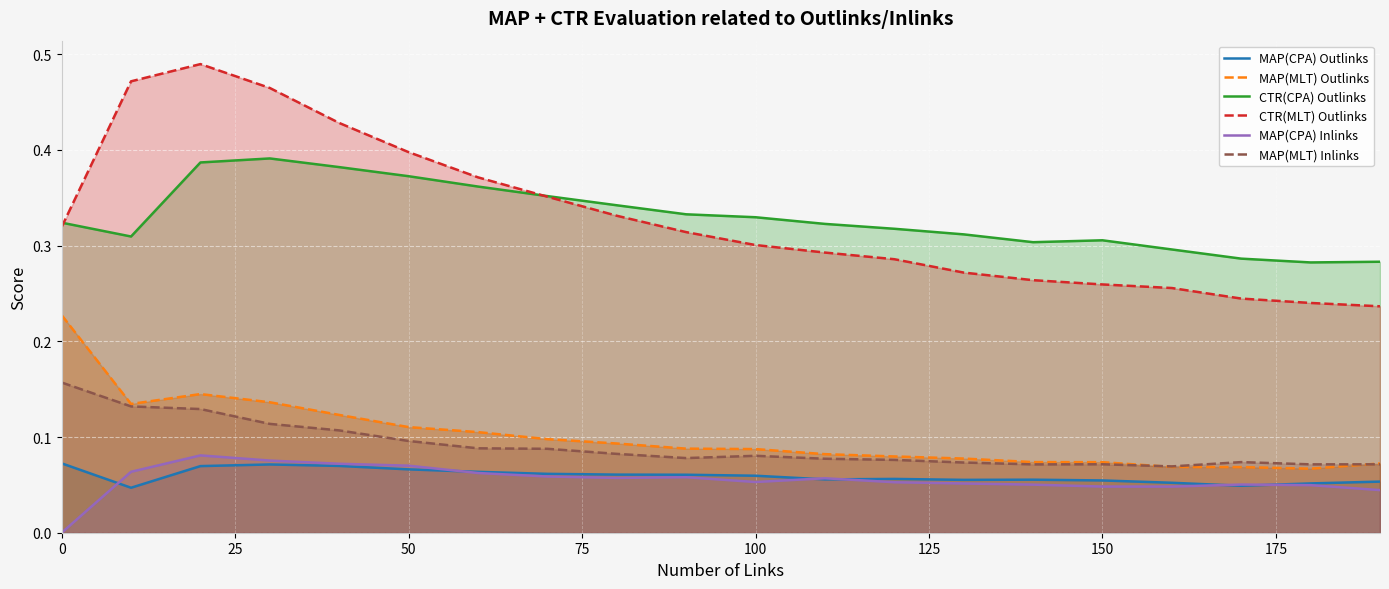

True or false: MAP(MLT) Inlinks and CTR(MLT) Outlinks cross at least once.

False